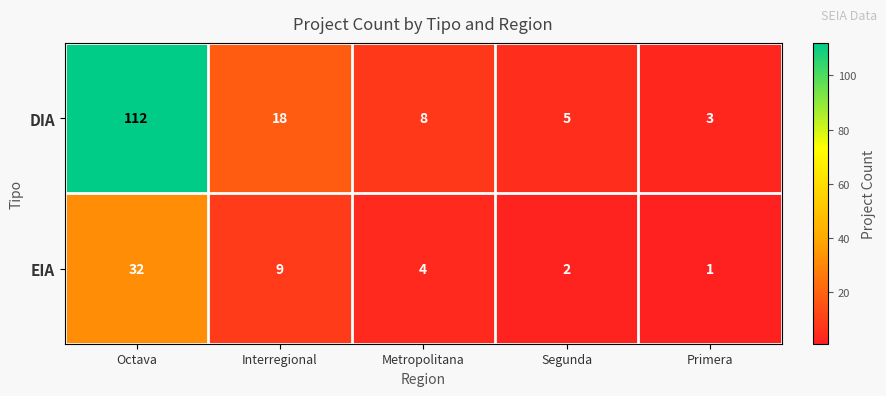

What is the difference between the EIA values at Metropolitana and Primera?

3